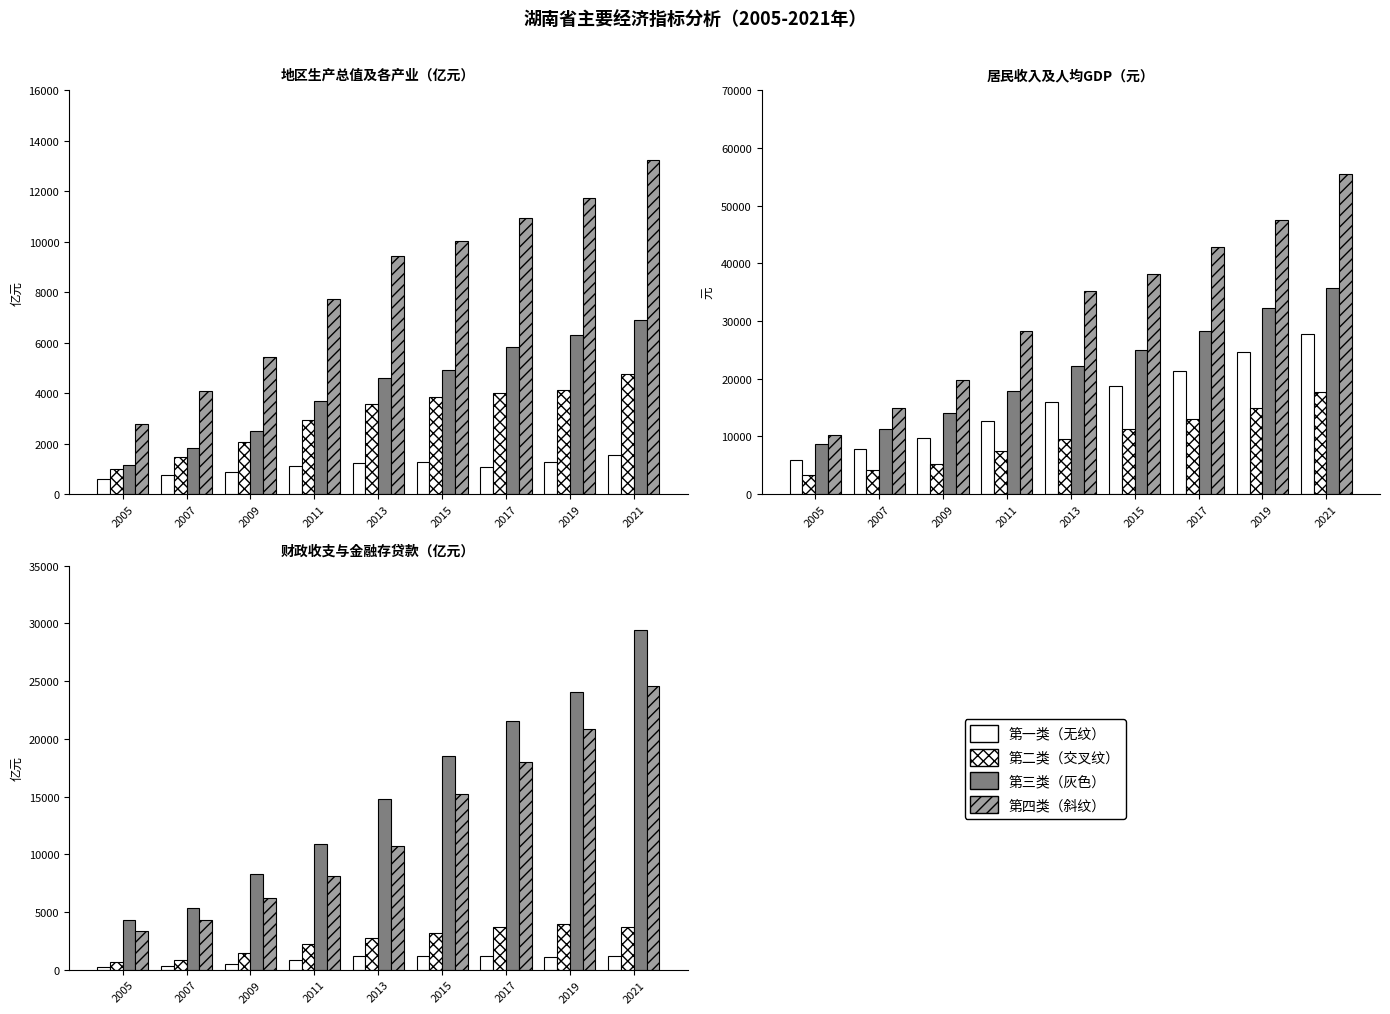

Which category has the lowest value in the 人均地区生产总值/元 series?

2005